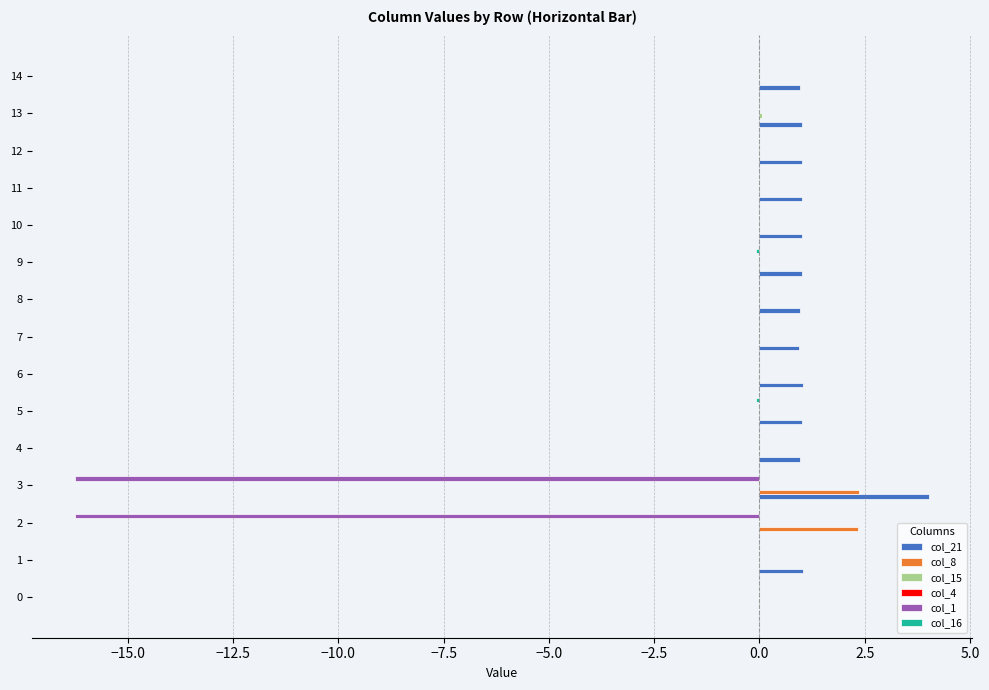

What is the greatest value displayed?

4.0